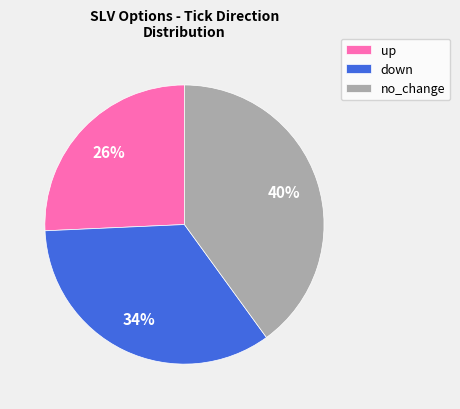

To the nearest percent, what is the combined percentage of up and down?

60%